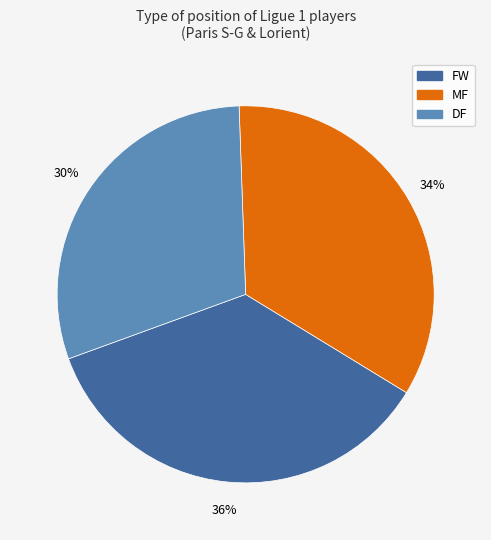

To the nearest percent, what is the difference between the largest and smallest slice percentages?

6%